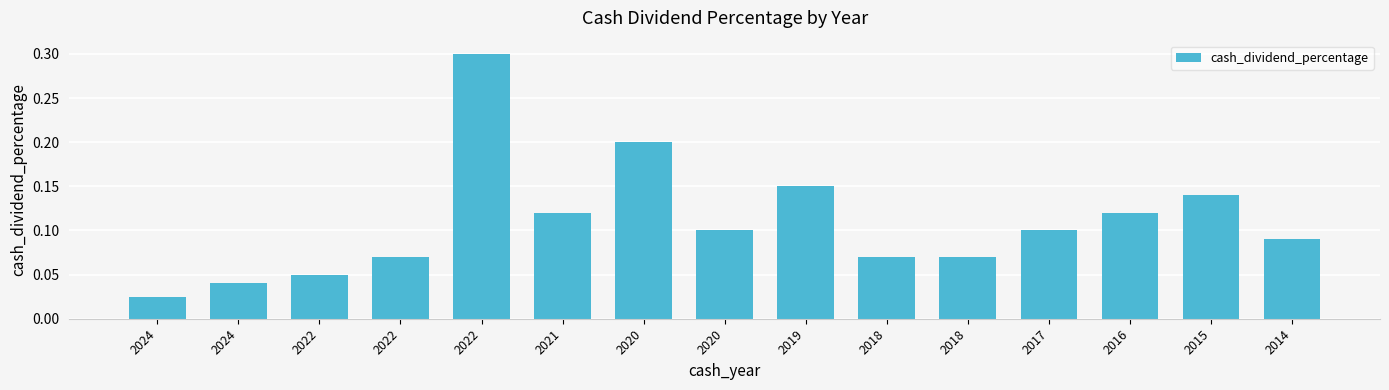

The chart shows a value of 0.1 at 2016. True or false?

False